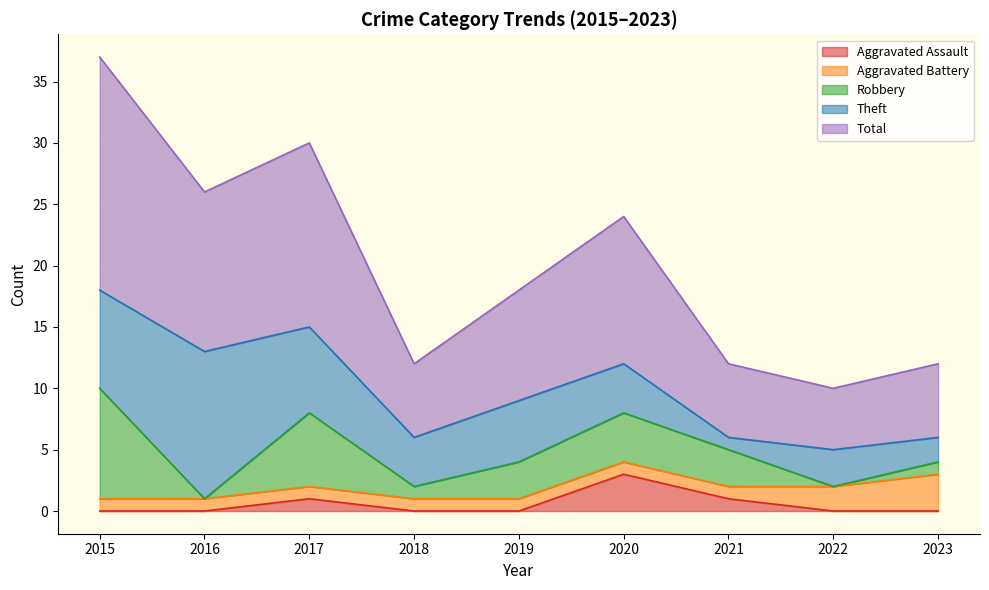

What is the average value of the Aggravated Assault series?

1